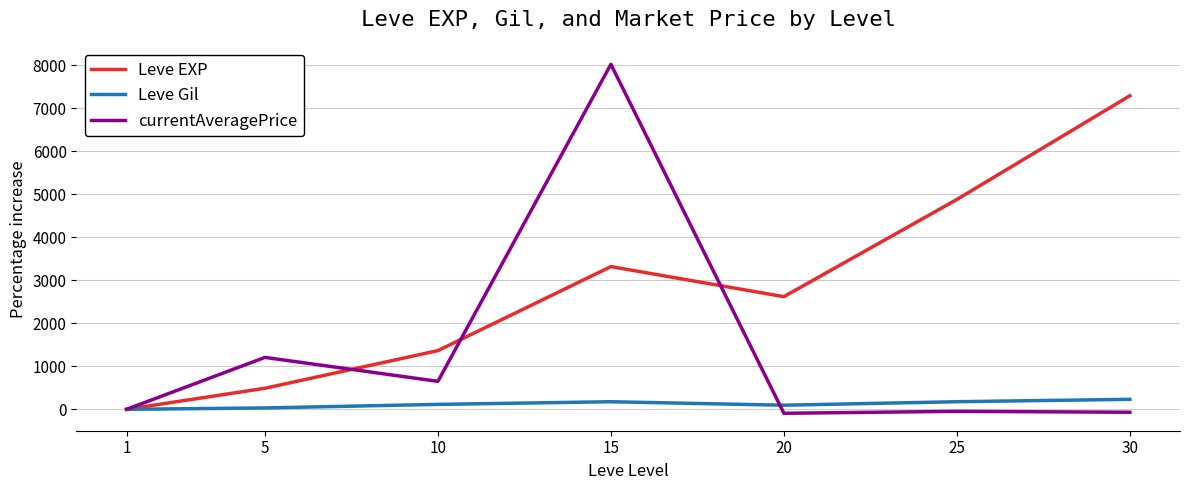

Between 25 and 30, which series saw the biggest shift?

Leve EXP